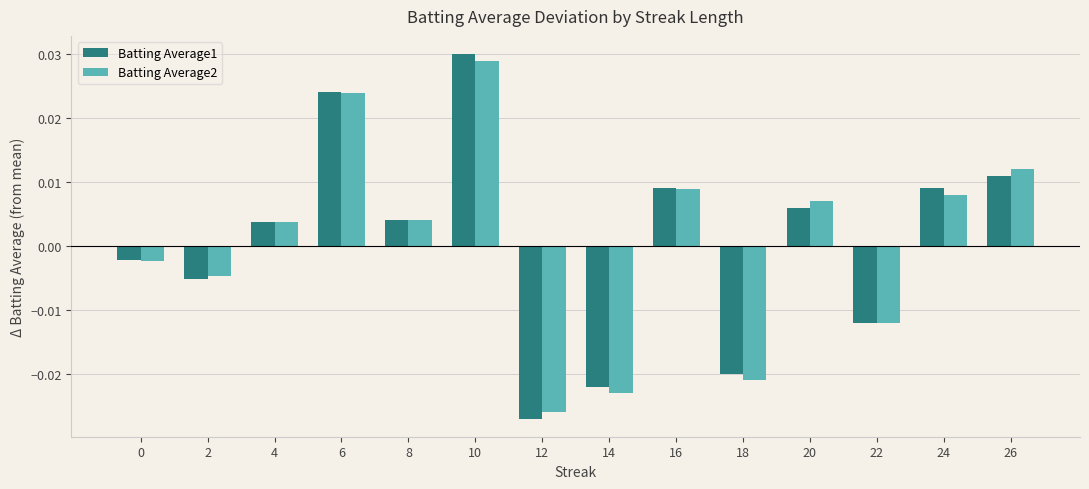

Which series has the largest range (max minus min)?

Batting Average1